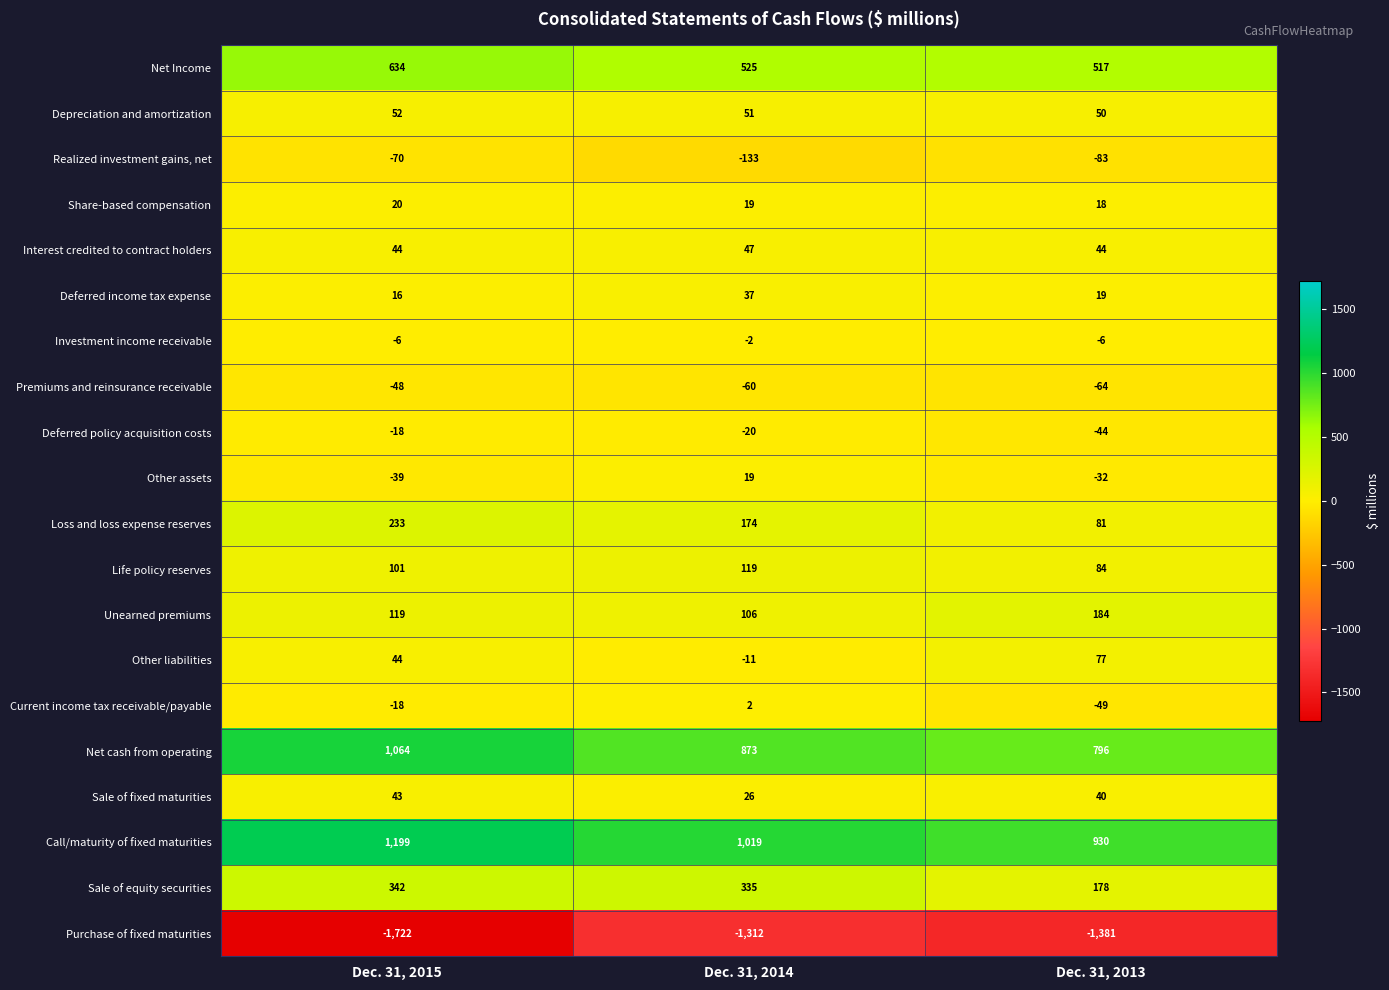

Which series has the largest range (max minus min)?

Purchase of fixed maturities